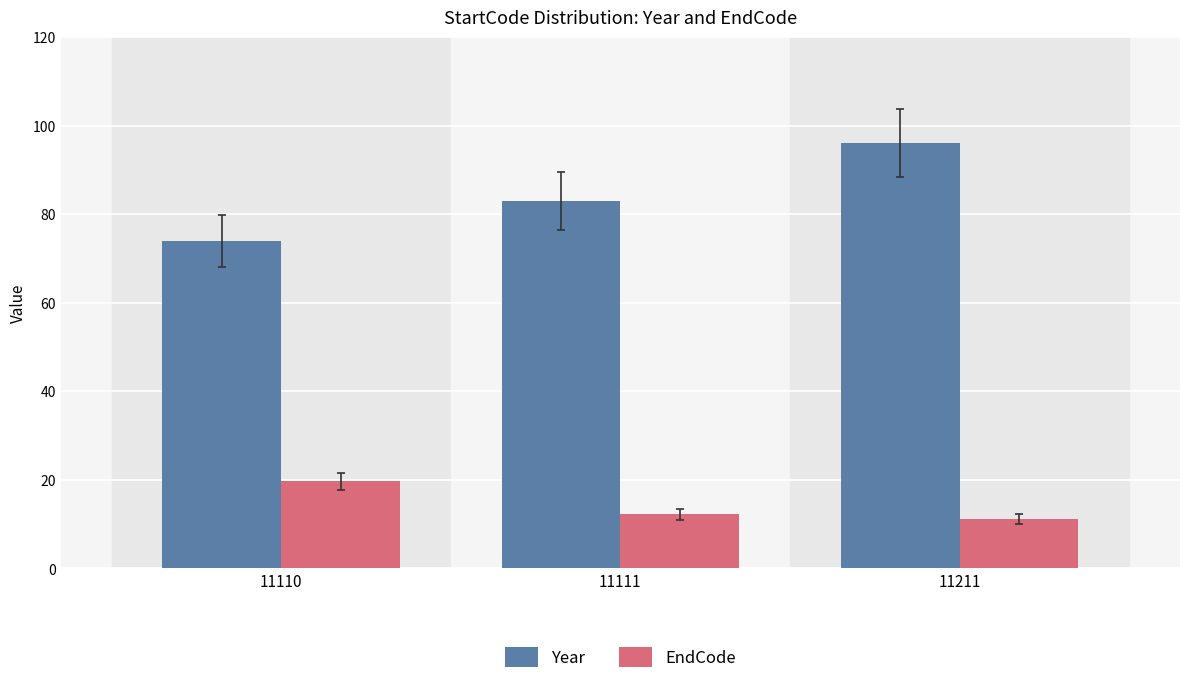

How many data points in Year are less than 83?

1